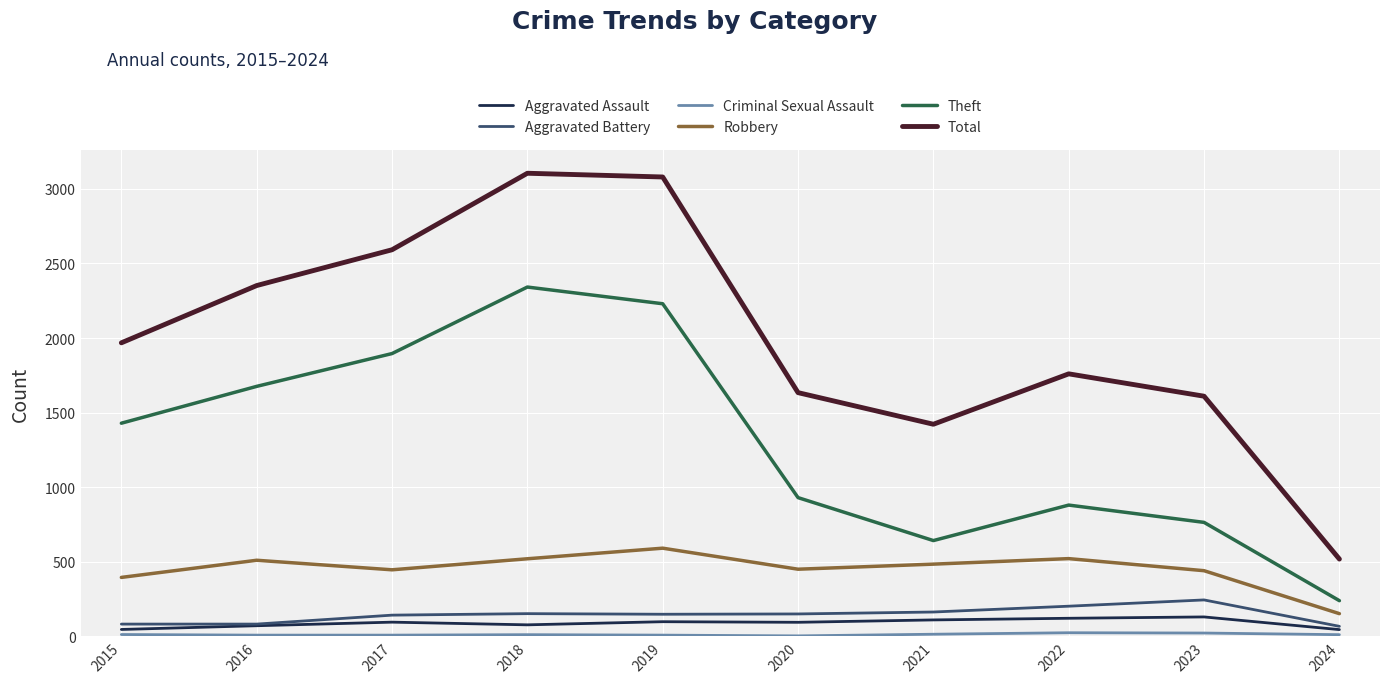

Does the chart display data point markers on the line(s)?

No